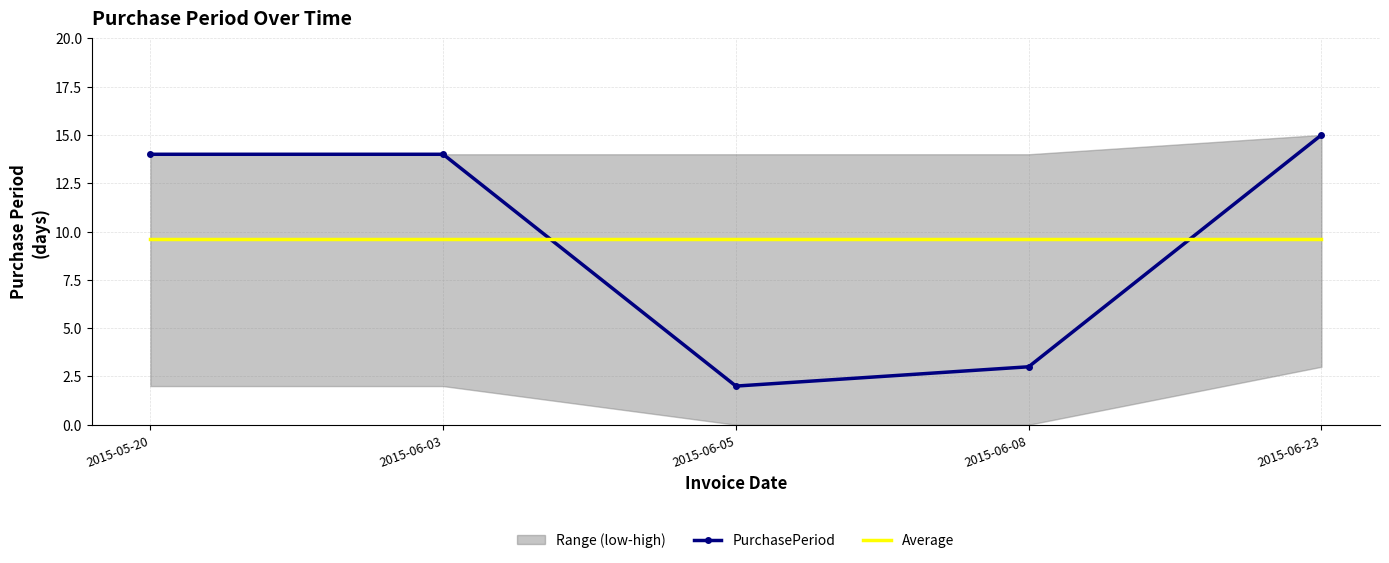

At how many categories does at least one series exceed 12?

3